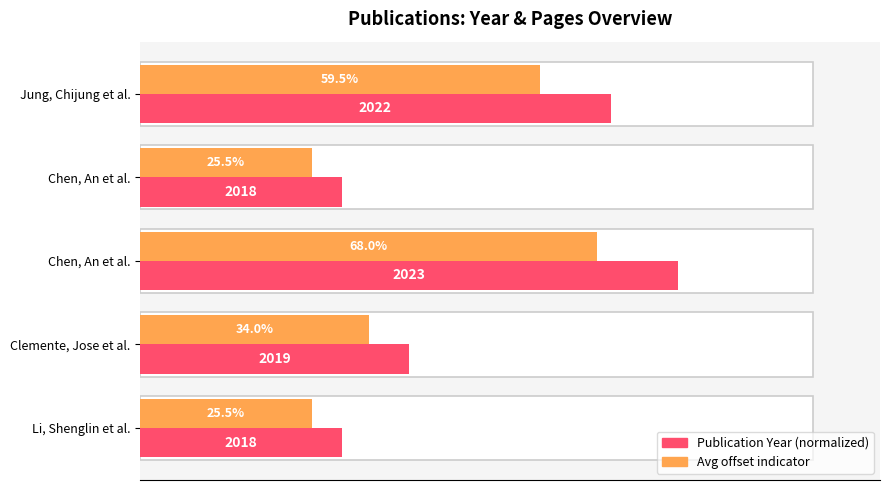

What is the smallest value displayed?

25.5